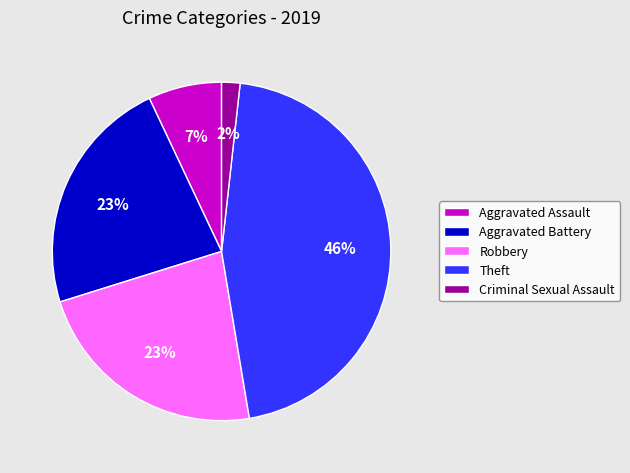

Which has a higher value, Aggravated Battery or Aggravated Assault?

Aggravated Battery